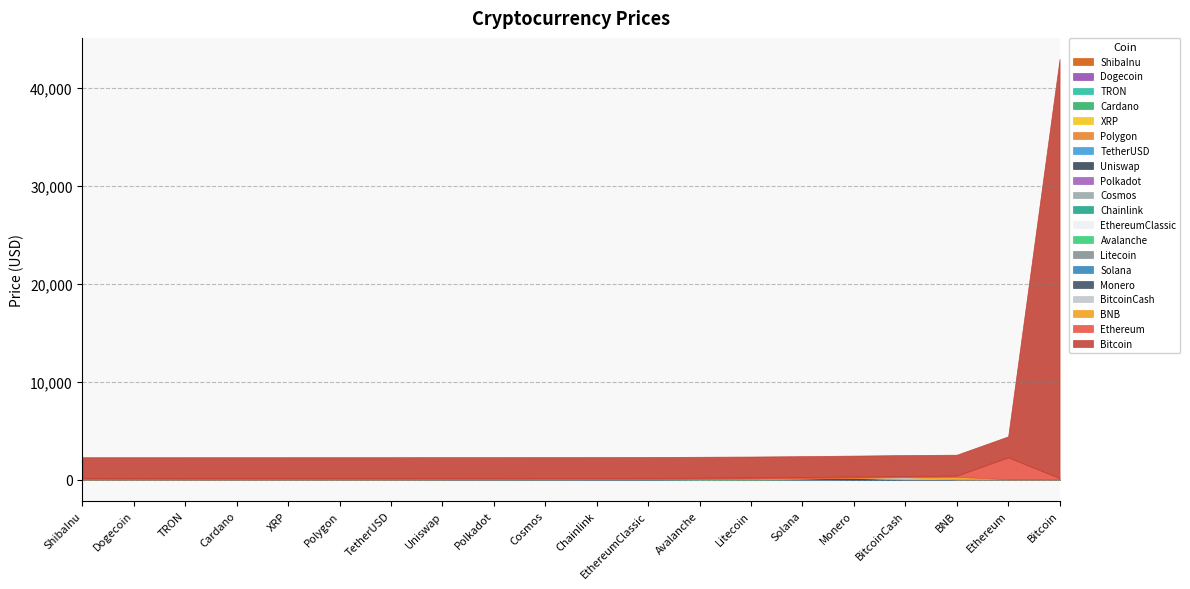

At which category is the sum across all series the highest?

Bitcoin